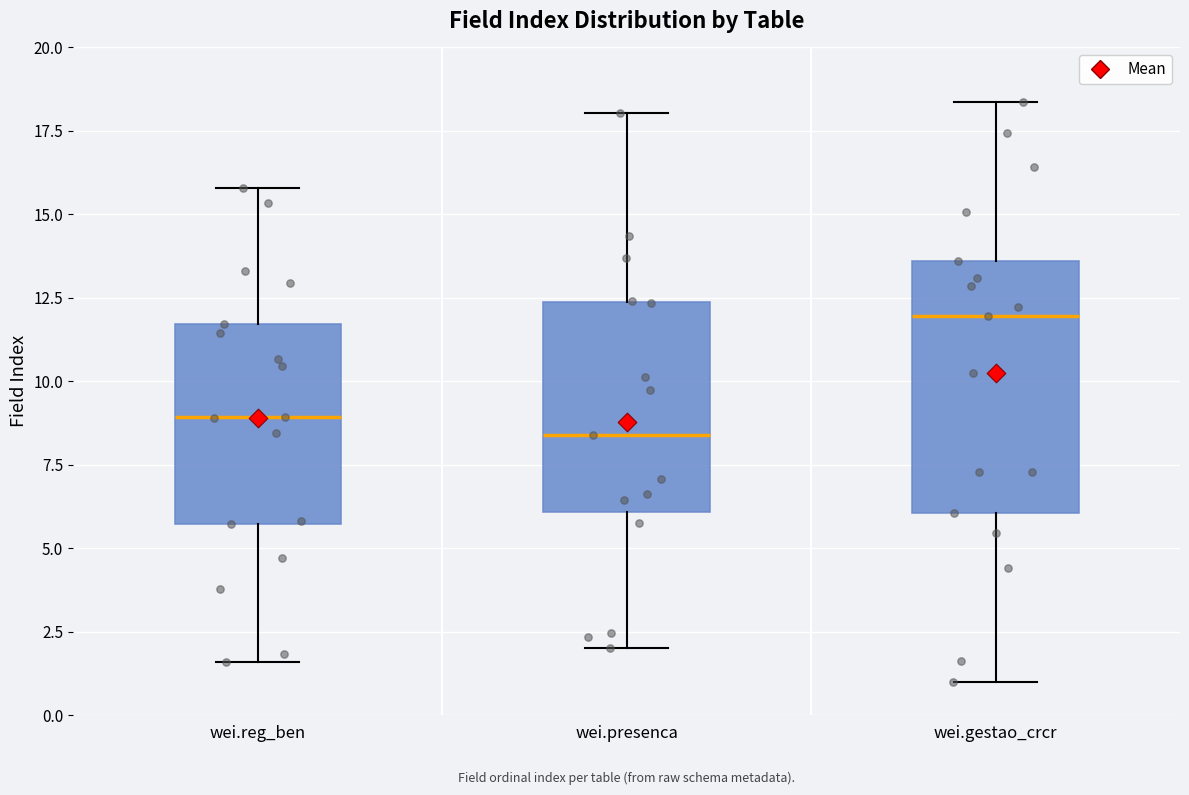

Reading left to right, read every box against the y-axis: the position of its median line, the range the box covers, and the ends of its whiskers. The values are not printed on the chart, so give them approximately, as read against the axis.

wei.reg_ben: median 9.0, box 5.5 to 11.5, whiskers 1.5 to 16.0
wei.presenca: median 8.5, box 6.0 to 12.5, whiskers 2.0 to 18.0
wei.gestao_crcr: median 12.0, box 6.0 to 13.5, whiskers 1.0 to 18.5